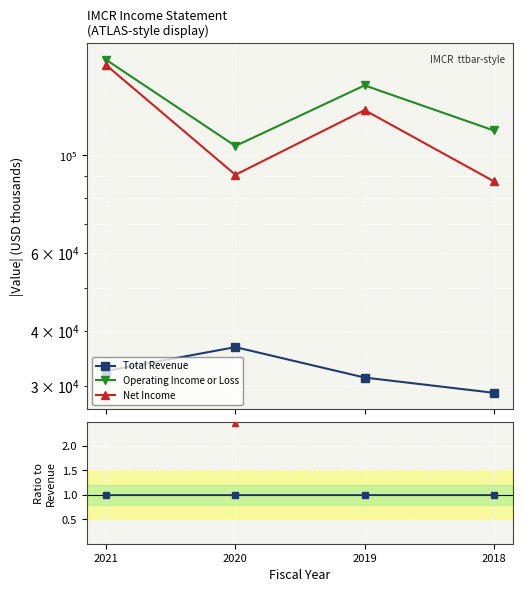

The Operating Income or Loss series shows 2.3 at 2018. True or false?

False